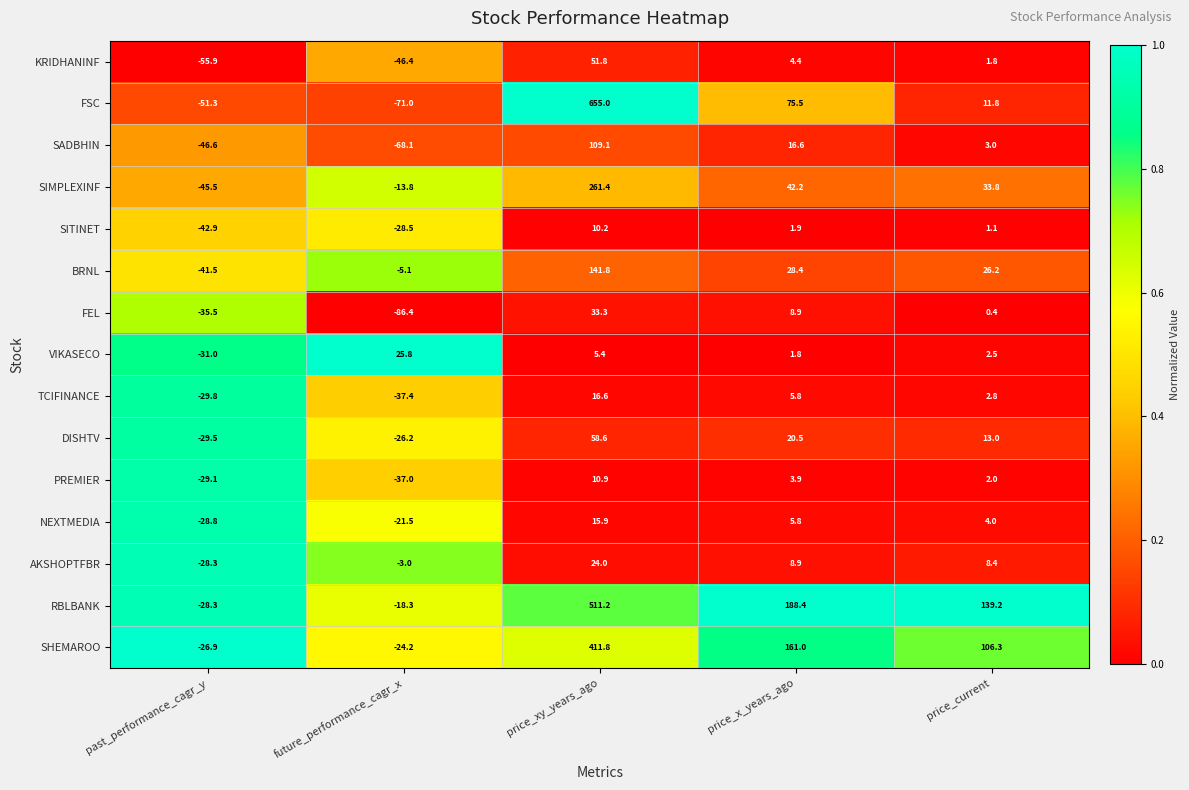

Which series has the largest range (max minus min)?

FSC